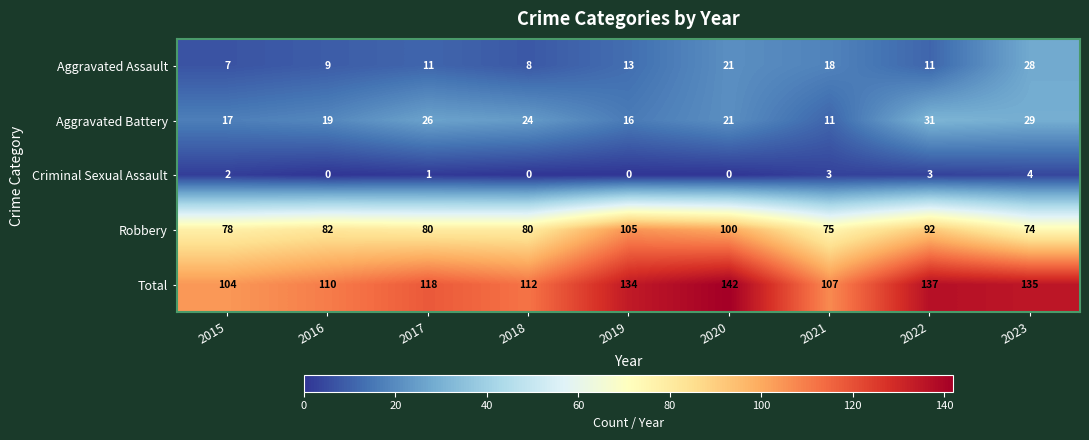

The value of Criminal Sexual Assault at 2015 is 1. True or false?

False